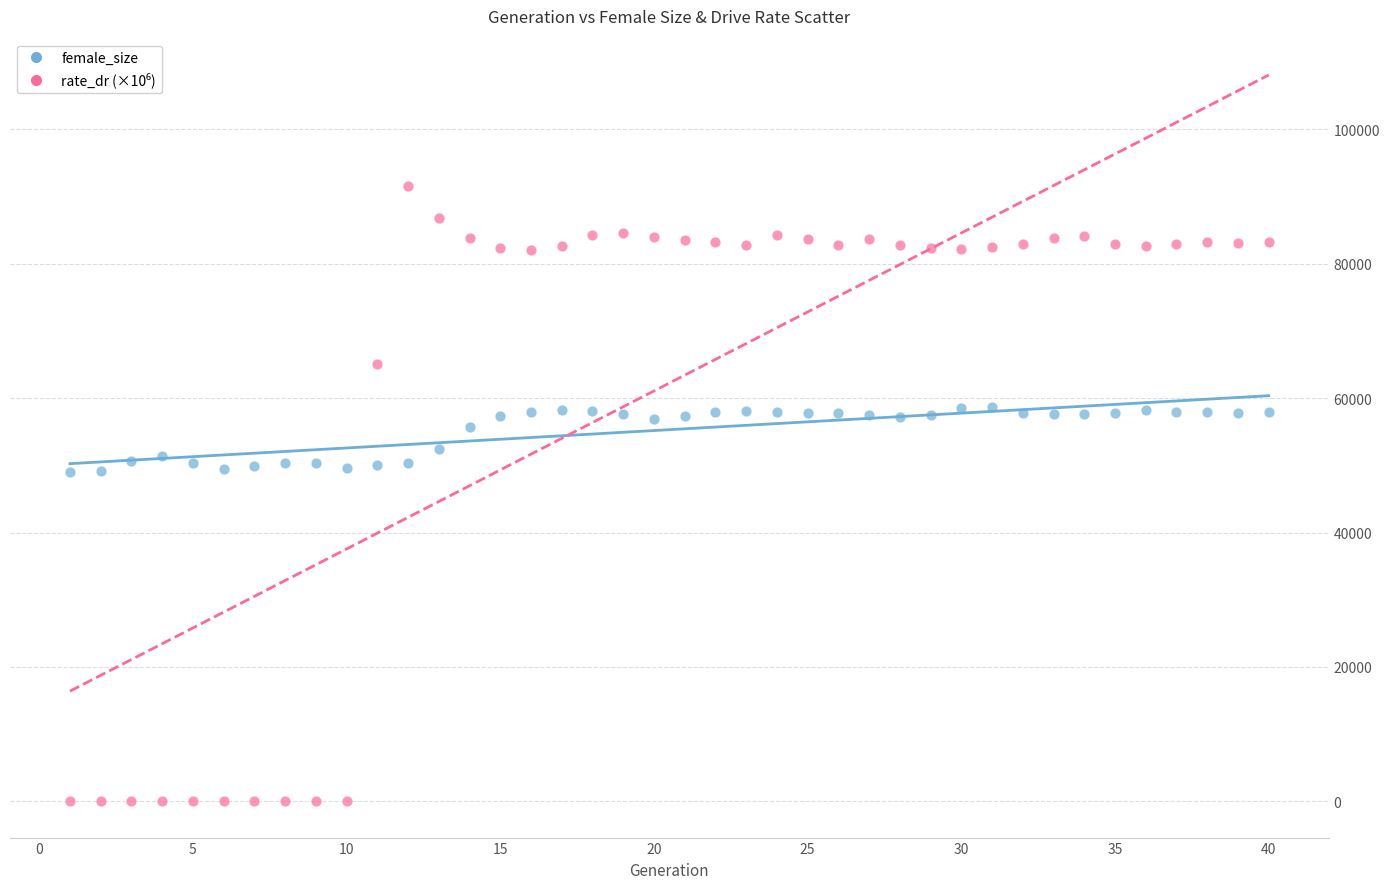

Across all data points, what is the range of X values (max minus min)?

39.0